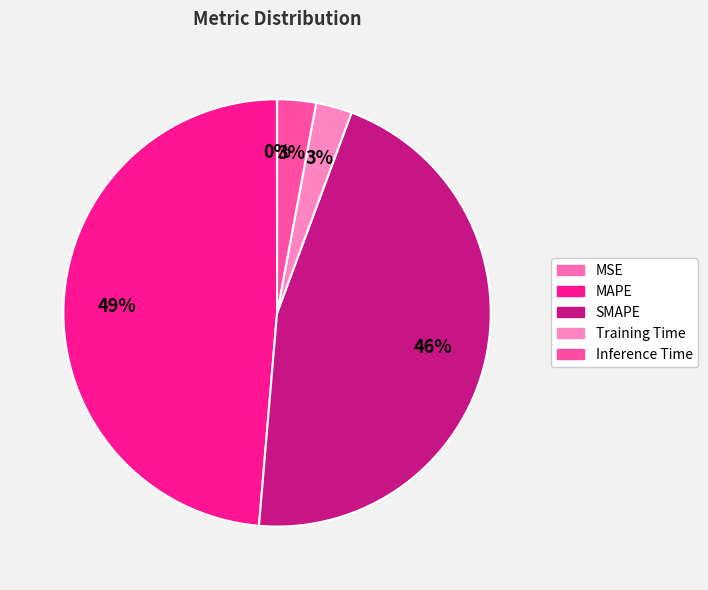

Count the number of slices in the pie.

5